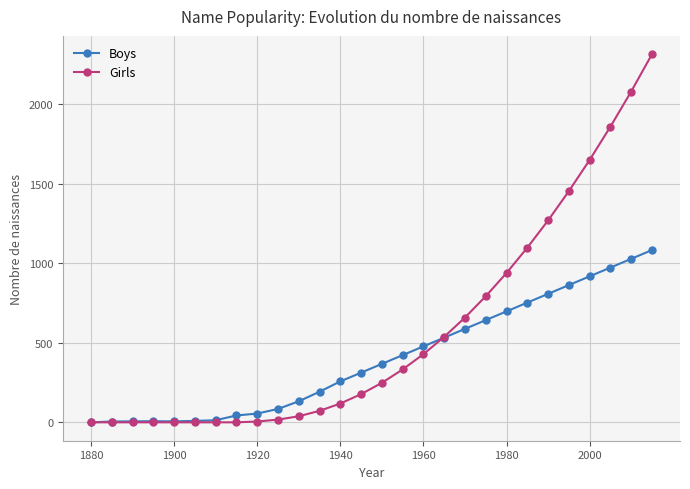

List the series in order of their overall mean, lowest first.

Boys, Girls